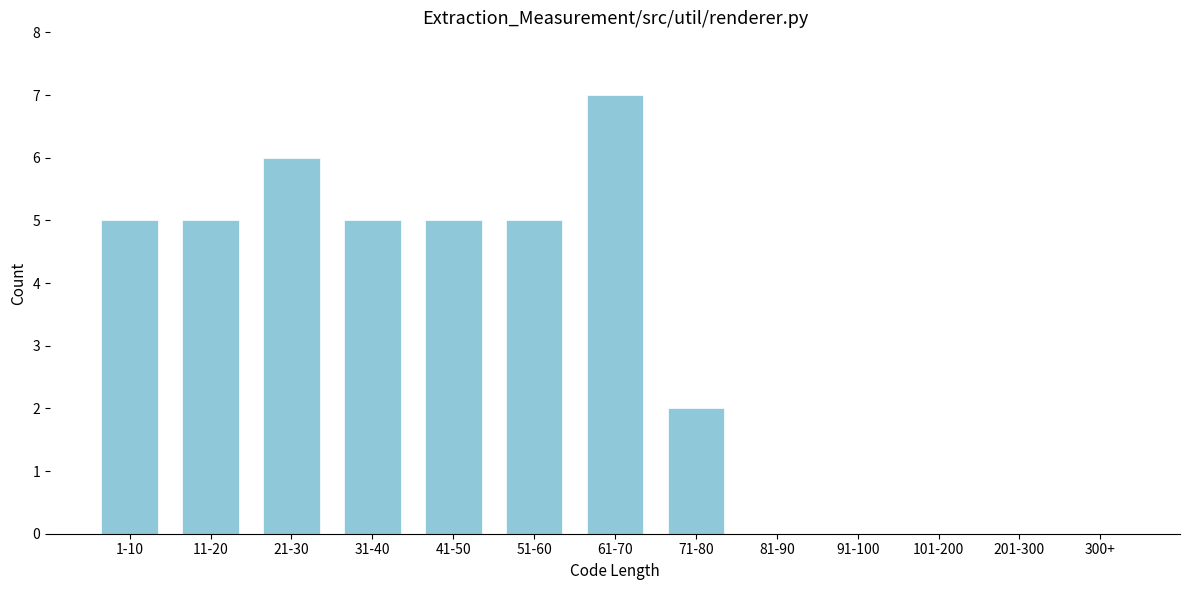

Reading right to left, extract all data points from this chart.

300+=0	201-300=0	101-200=0	91-100=0	81-90=0	71-80=2	61-70=7	51-60=5	41-50=5	31-40=5	21-30=6	11-20=5	1-10=5